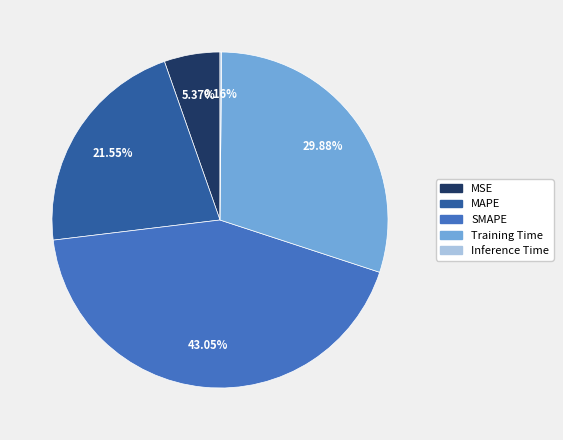

True or false: SMAPE accounts for 43% of the total.

True